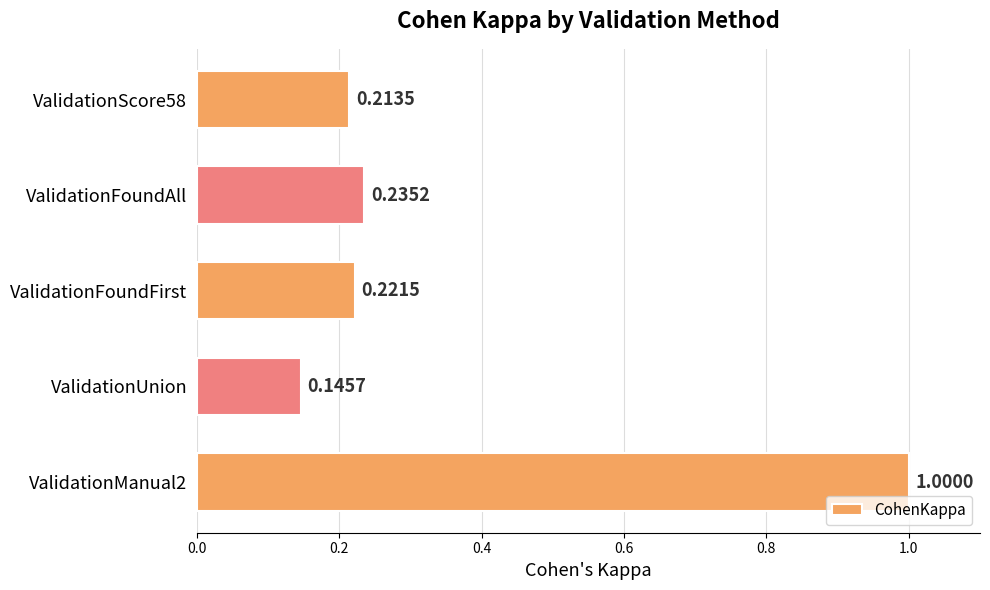

What is the maximum value shown in the chart?

1.0